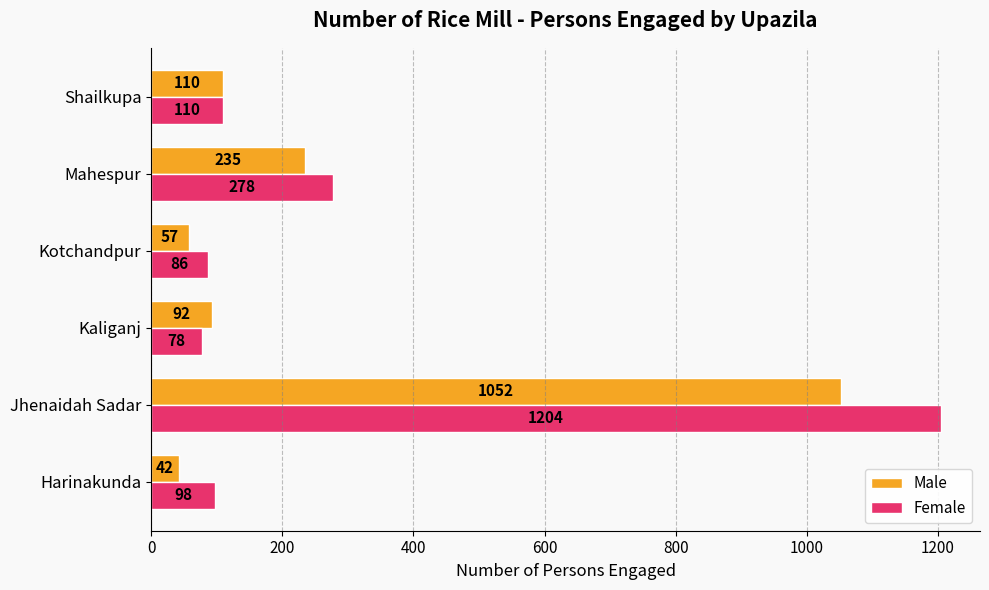

What is the highest value of the Male series?

1052